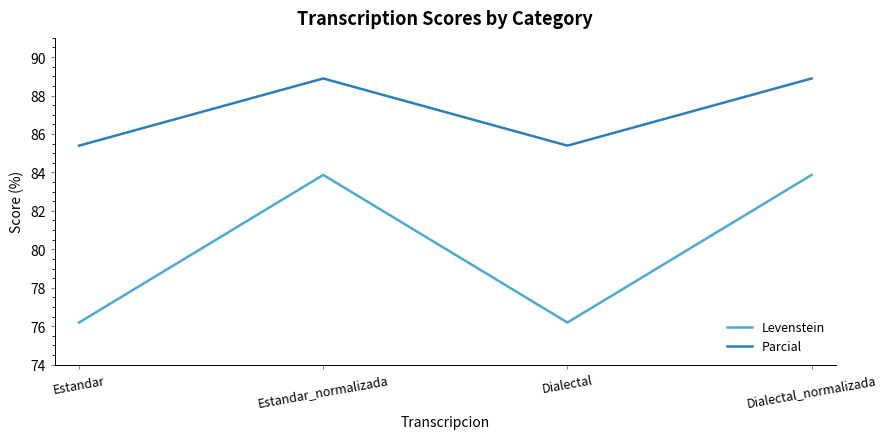

Reading right to left, transcribe all the data shown in this chart.

Levenstein: Dialectal_normalizada=83.9	Dialectal=76.2	Estandar_normalizada=83.9	Estandar=76.2
Parcial: Dialectal_normalizada=88.9	Dialectal=85.4	Estandar_normalizada=88.9	Estandar=85.4